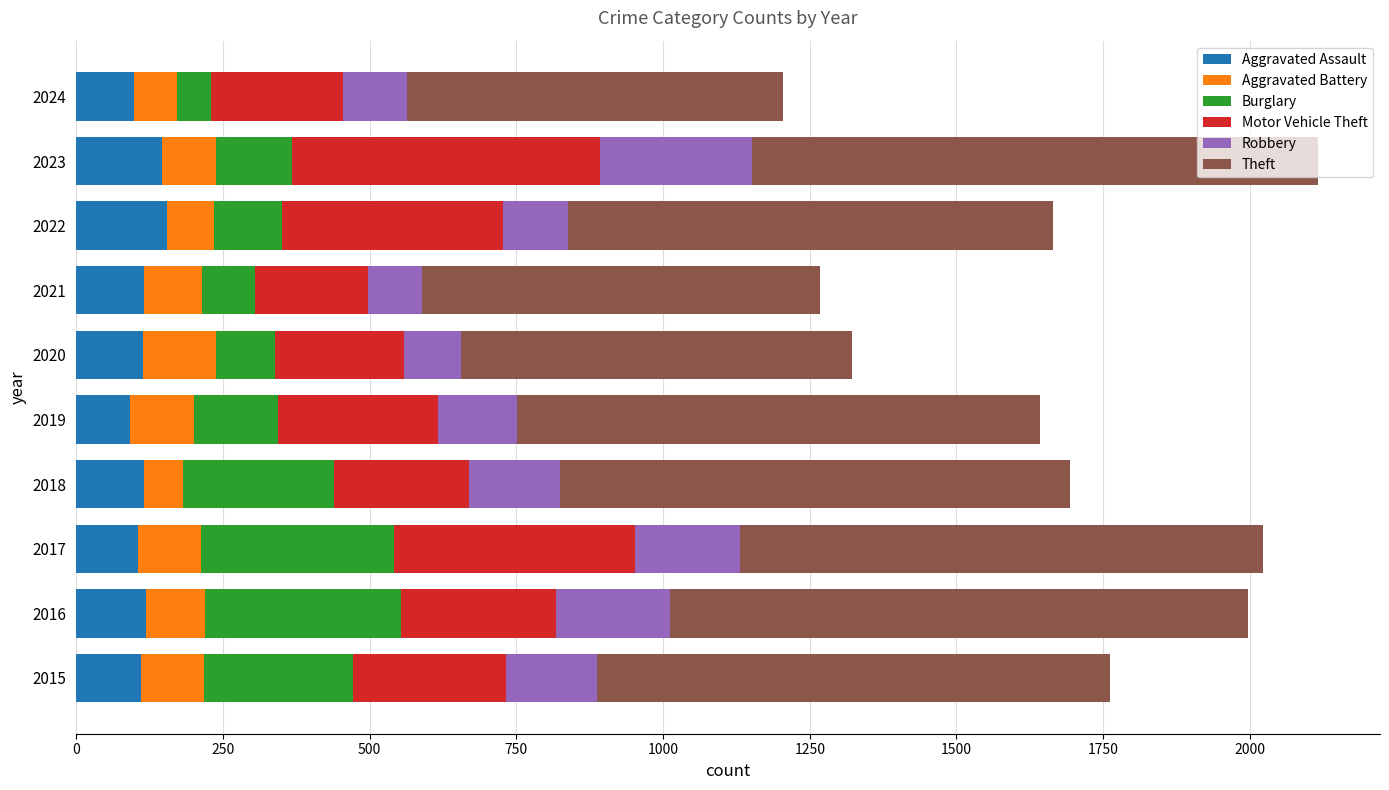

What is the minimum value for Aggravated Assault?

92